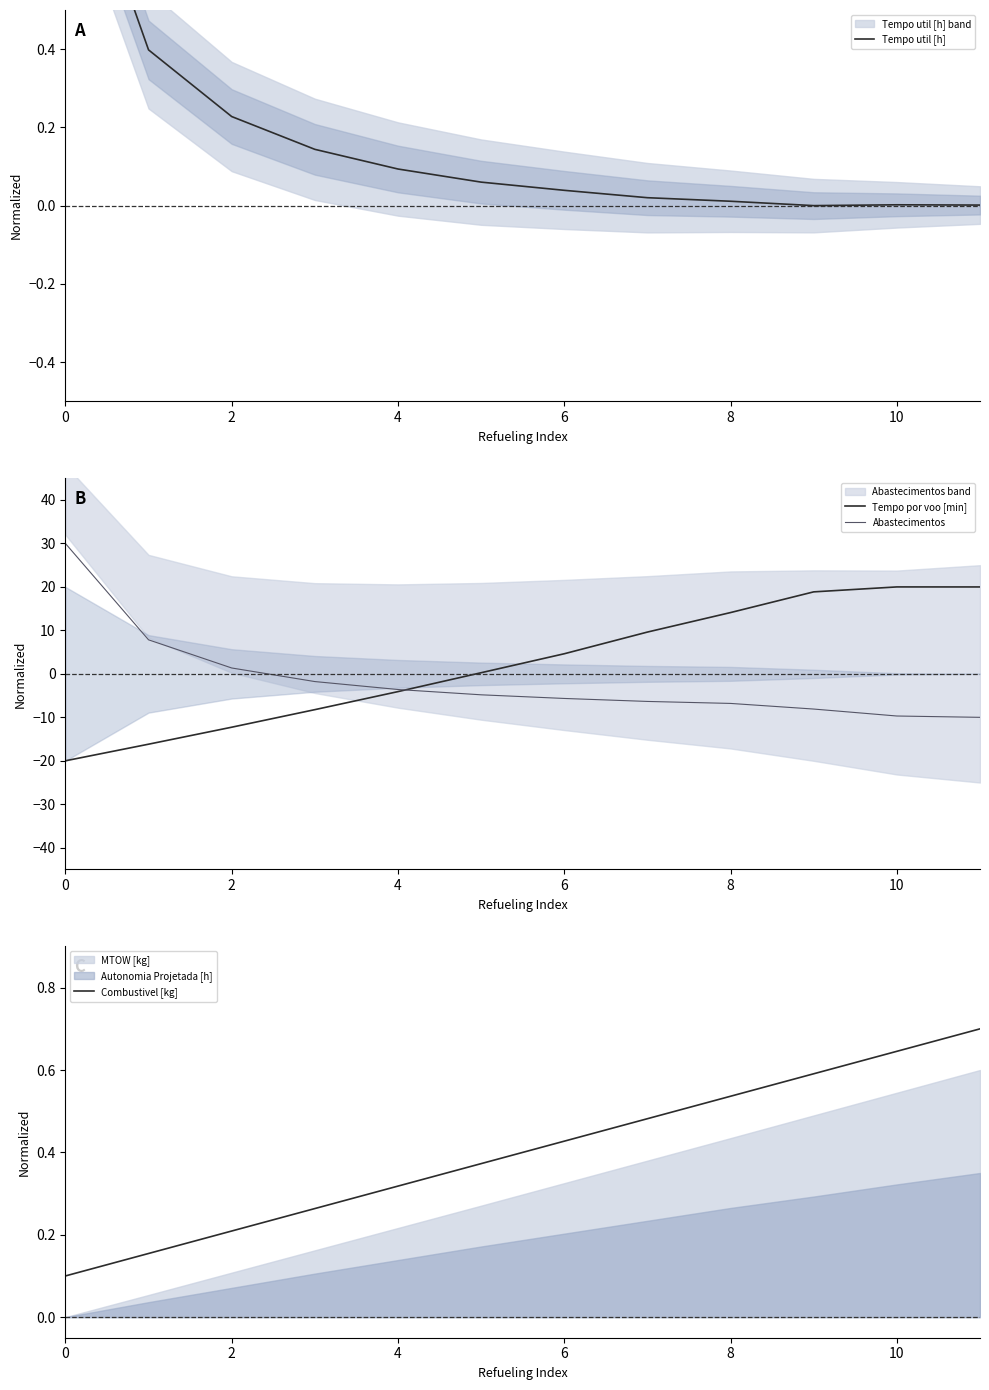

What is the lowest value of the Abastecimentos series?

-10.0